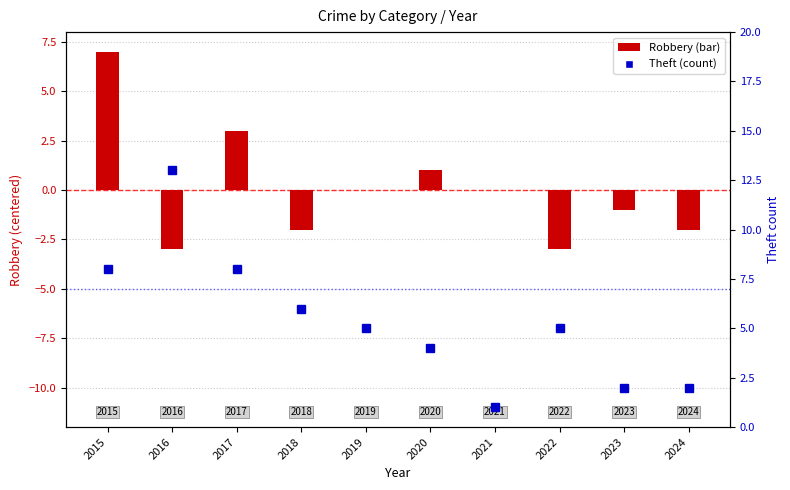

At which label does Robbery reach its peak?

2015